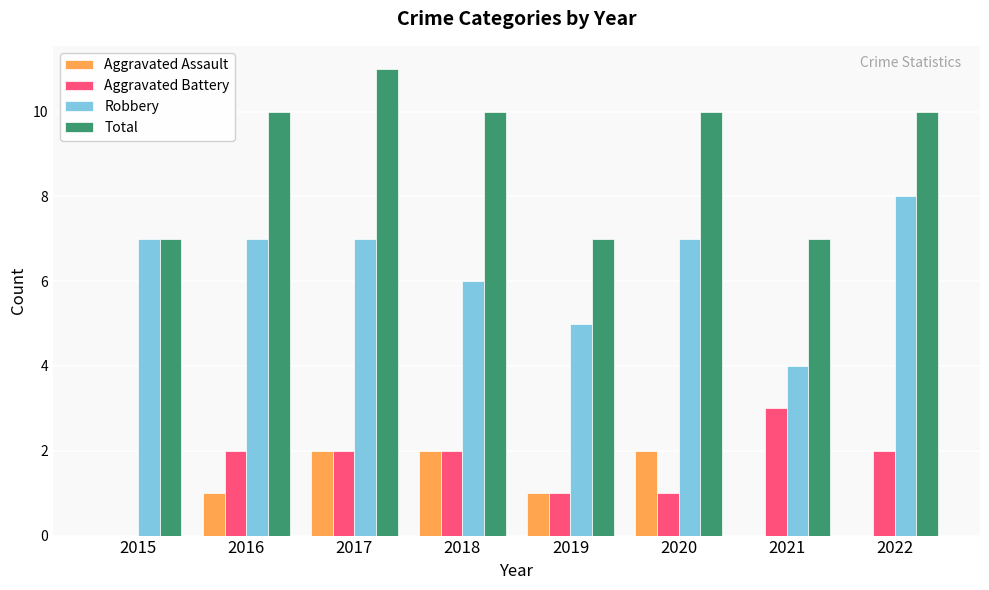

How many categories are shown in the chart?

8